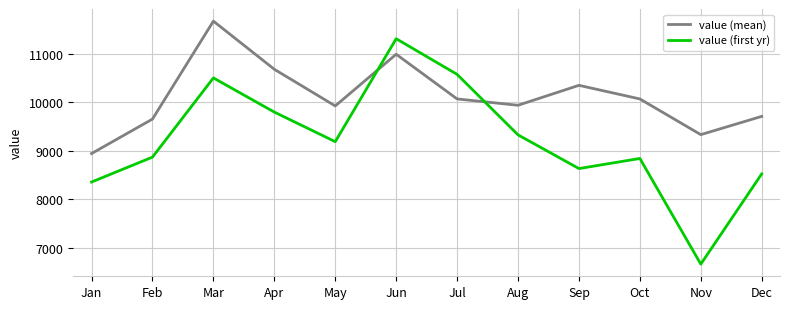

How many intersections are there between value (mean) and value (first yr)?

2